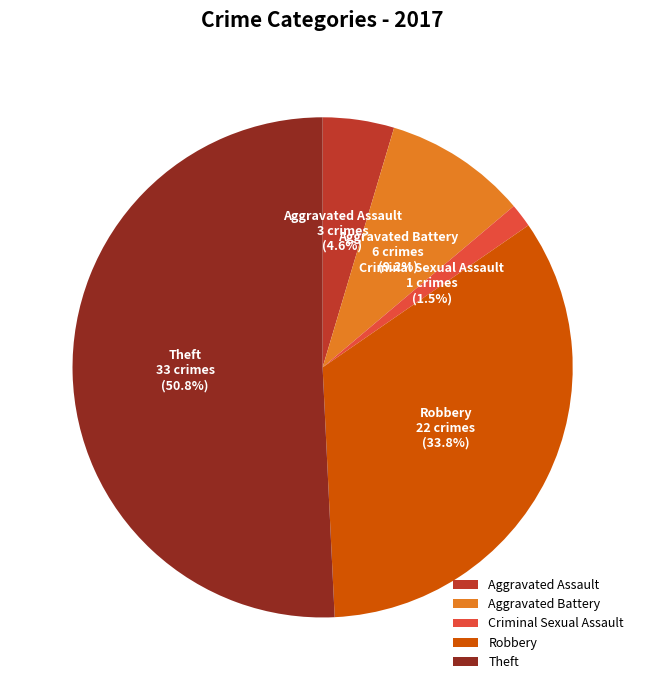

Between Theft and Criminal Sexual Assault, which is larger?

Theft